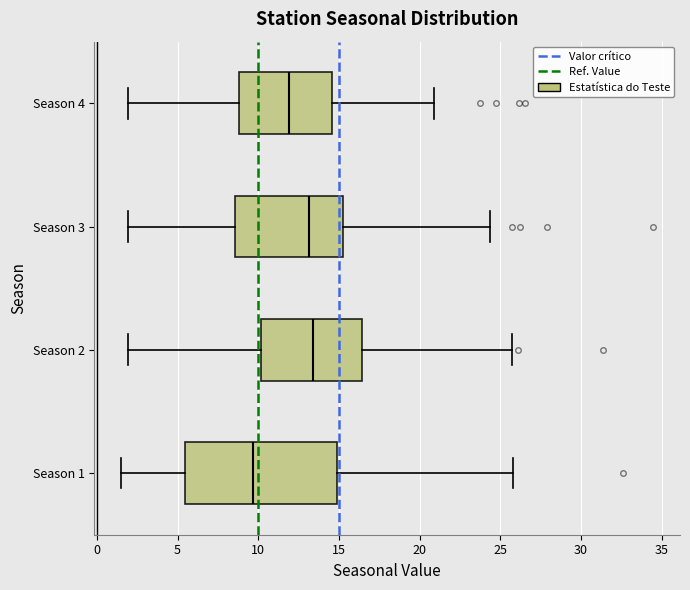

Reading bottom to top, transcribe this box plot: for each box, give where its median line is, the range the box spans, and where its two whiskers end, as read against the x-axis. The values are not printed on the chart, so give them approximately, as read against the axis.

Season 1: median 9.5, box 5.5 to 15.0, whiskers 1.5 to 26.0
Season 2: median 13.5, box 10.0 to 16.5, whiskers 2.0 to 25.5
Season 3: median 13.0, box 8.5 to 15.5, whiskers 2.0 to 24.5
Season 4: median 12.0, box 9.0 to 14.5, whiskers 2.0 to 21.0